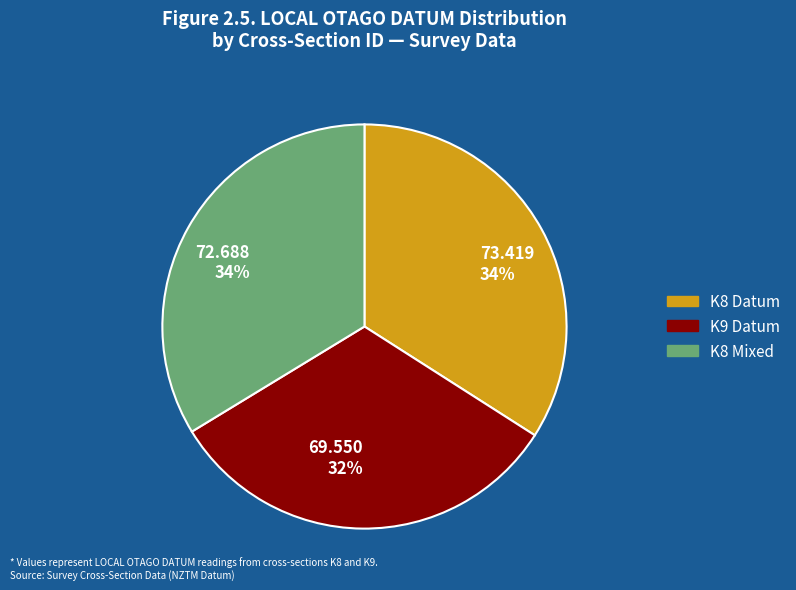

Which slice is the smallest?

K9 Datum